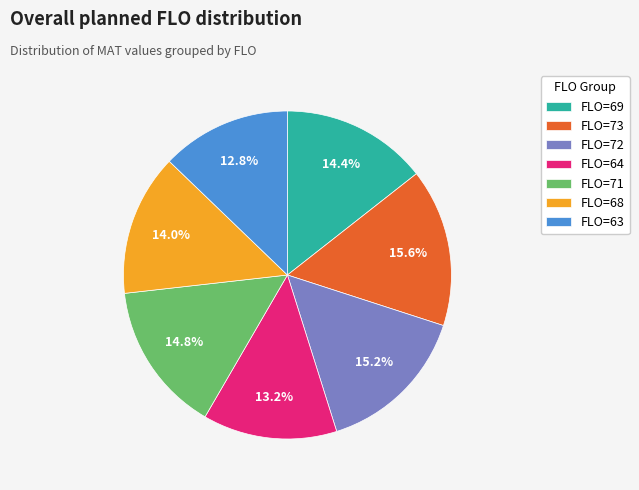

Between FLO=73 and FLO=71, which is larger?

FLO=73